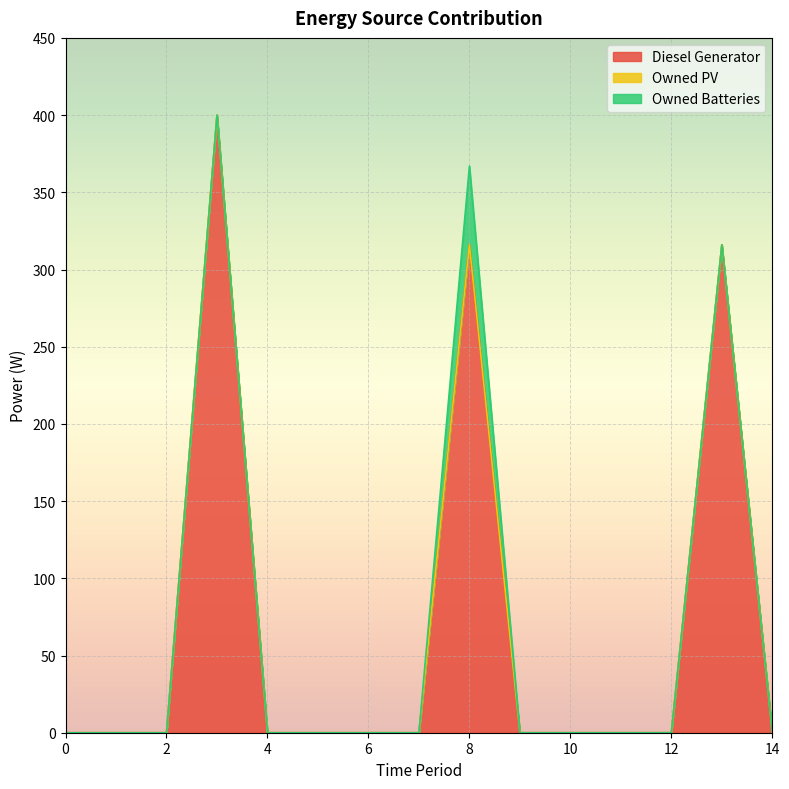

Which series has the largest total across all categories?

Diesel Generator